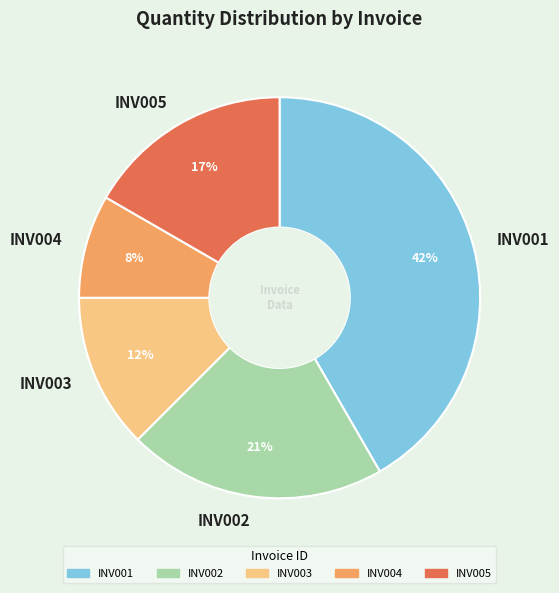

Do INV001 and INV005 together represent more than half of the pie?

Yes